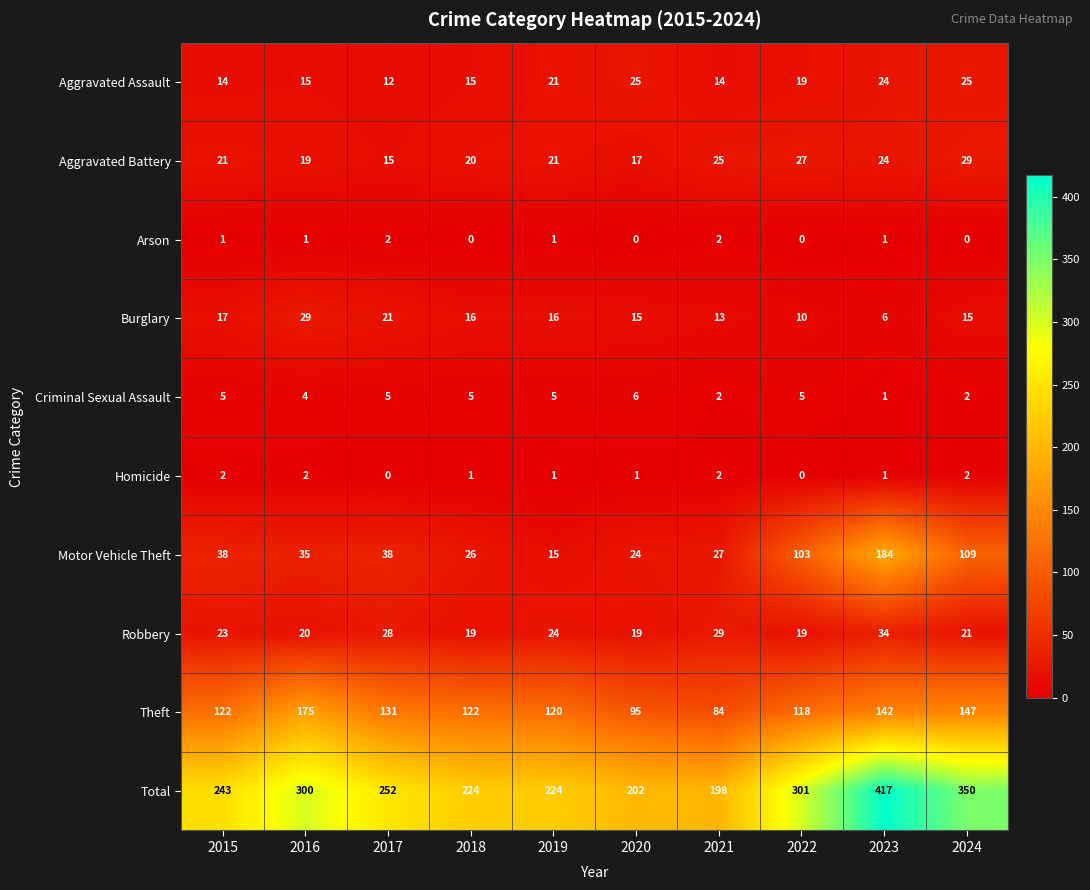

At which category is the sum across all series the highest?

2023